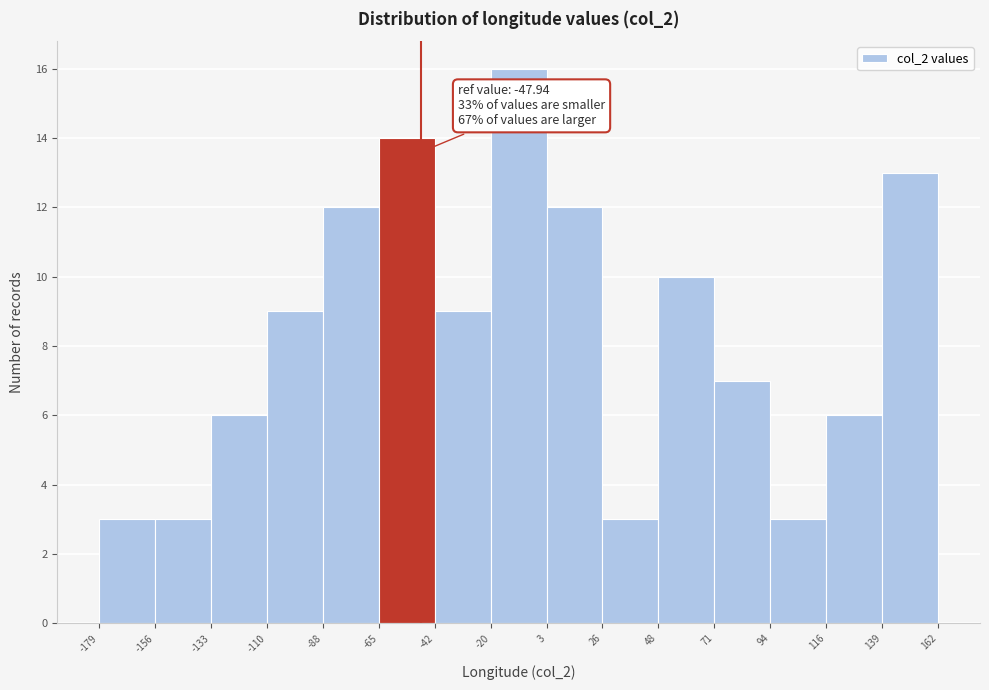

Which range on the x-axis has the tallest bar?

-20 to 3